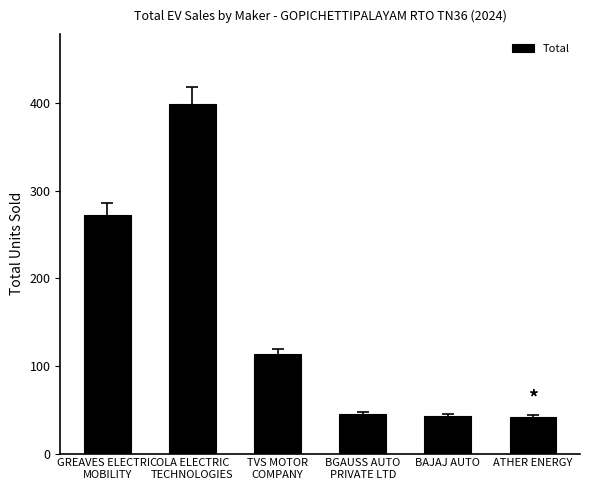

Approximately how many times larger is the value at BGAUSS AUTO
PRIVATE LTD compared to TVS MOTOR
COMPANY?

0.4